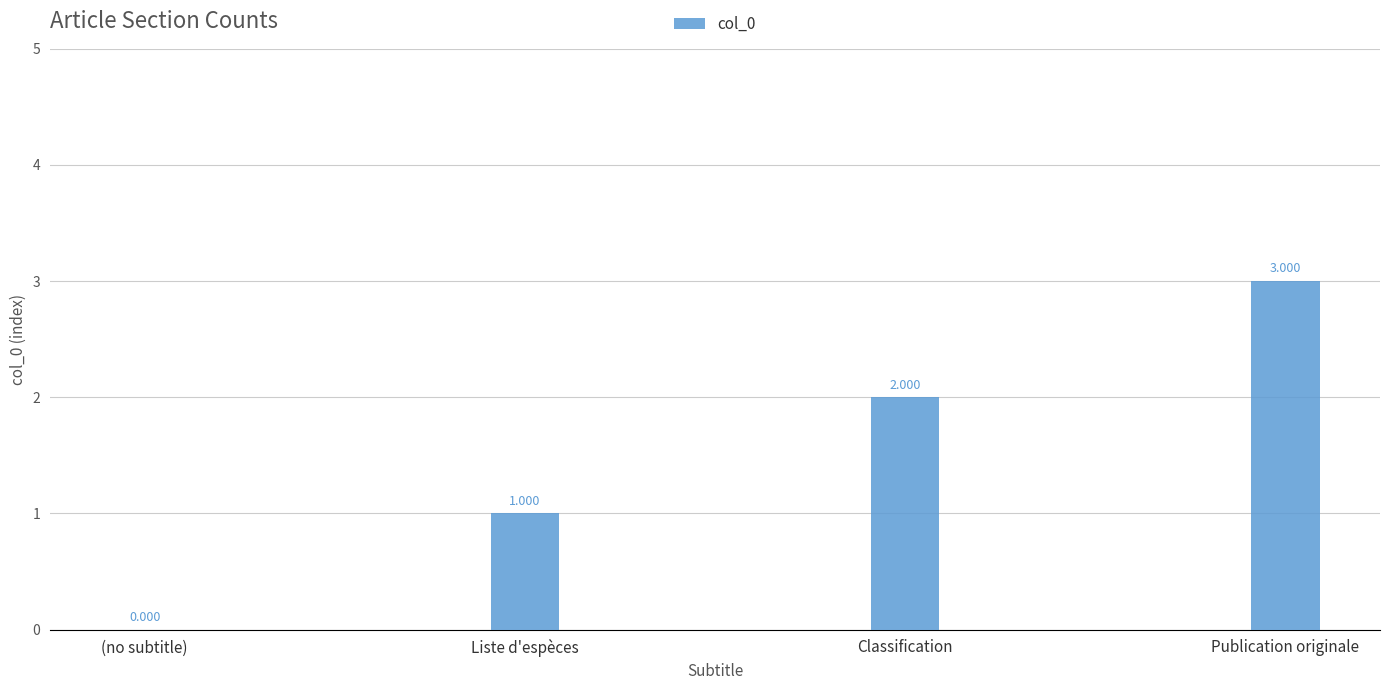

Between Classification and Publication originale, which is larger?

Publication originale